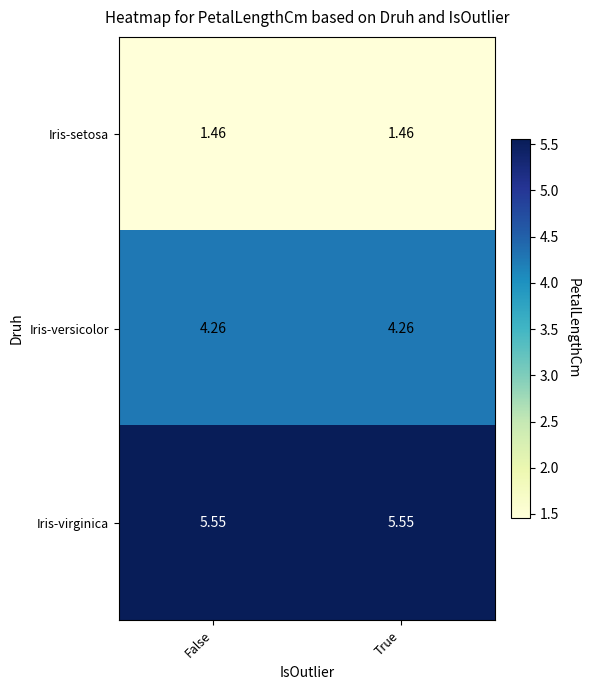

Is the value of Iris-setosa at False greater than the value of Iris-virginica at True?

No